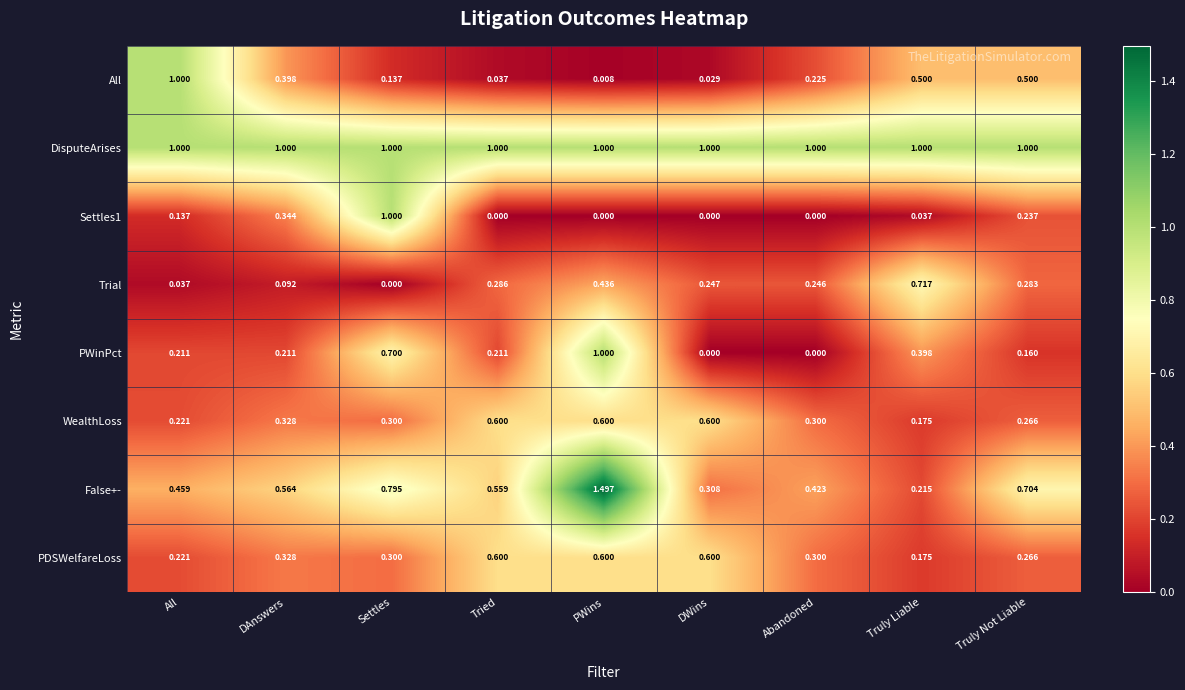

Where is Trial nearest to the value 0?

Settles